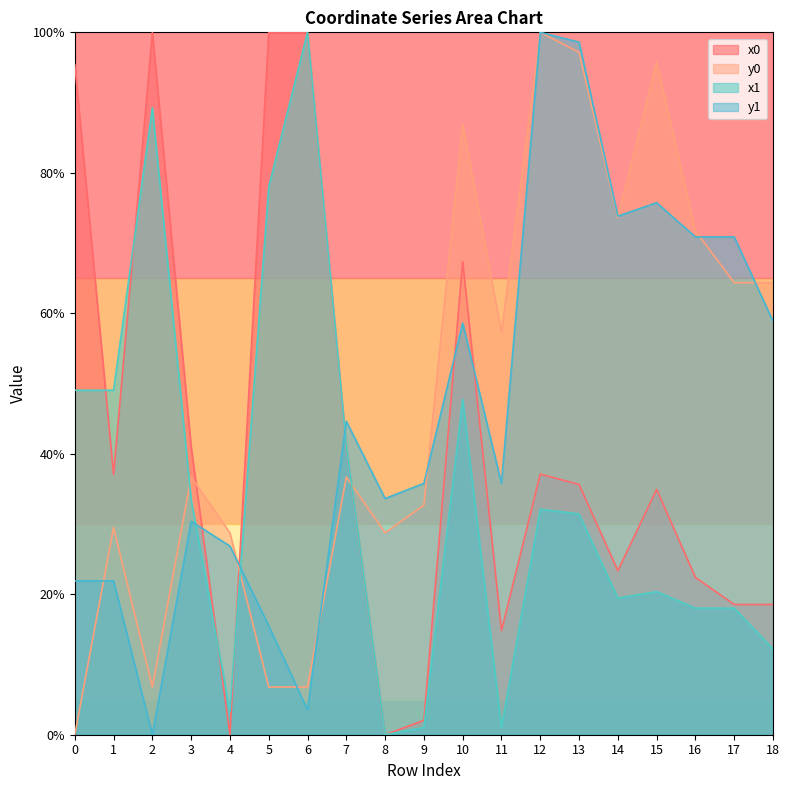

Between which two adjacent categories do y1 and y0 first intersect?

0 and 1